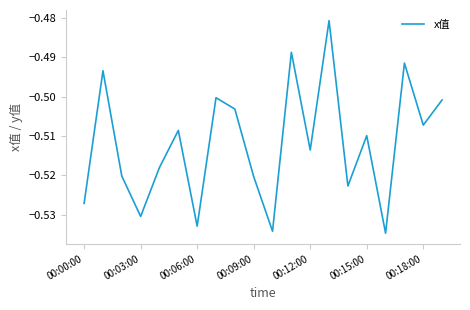

Is it true that the value at 00:12:00 is -0.2?

False